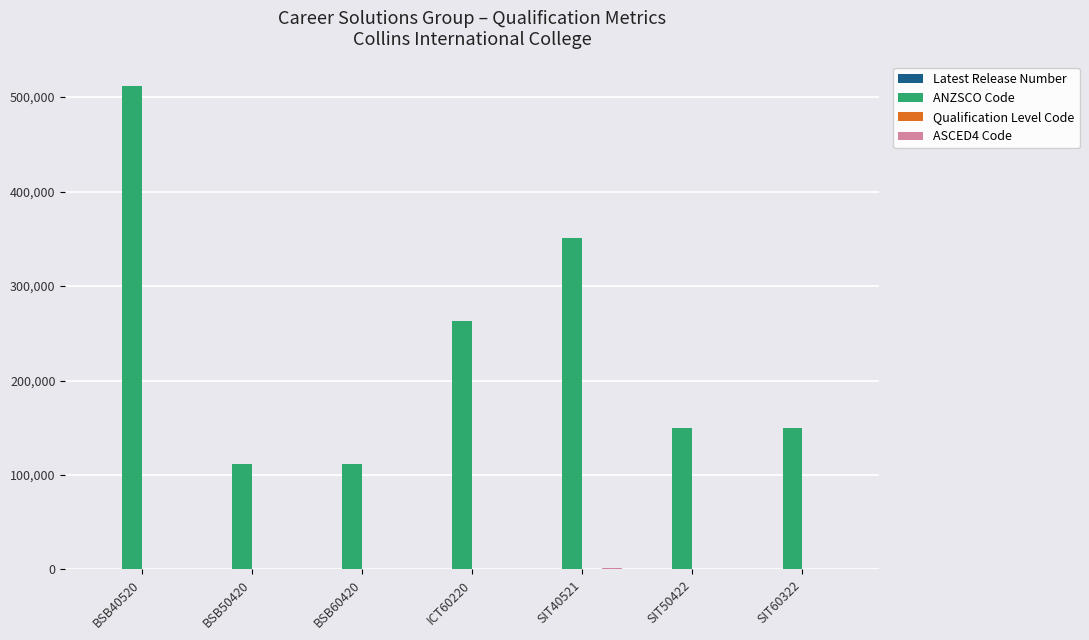

Which series has the largest range (max minus min)?

ANZSCO Code